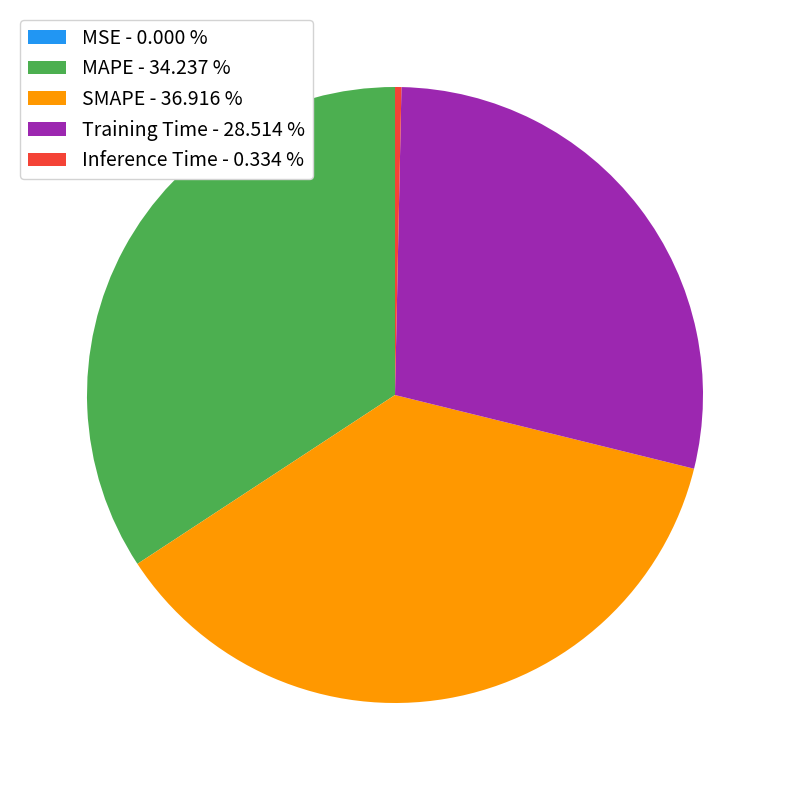

Is the sum of SMAPE - 36.916 % and Training Time - 28.514 % greater than half?

Yes